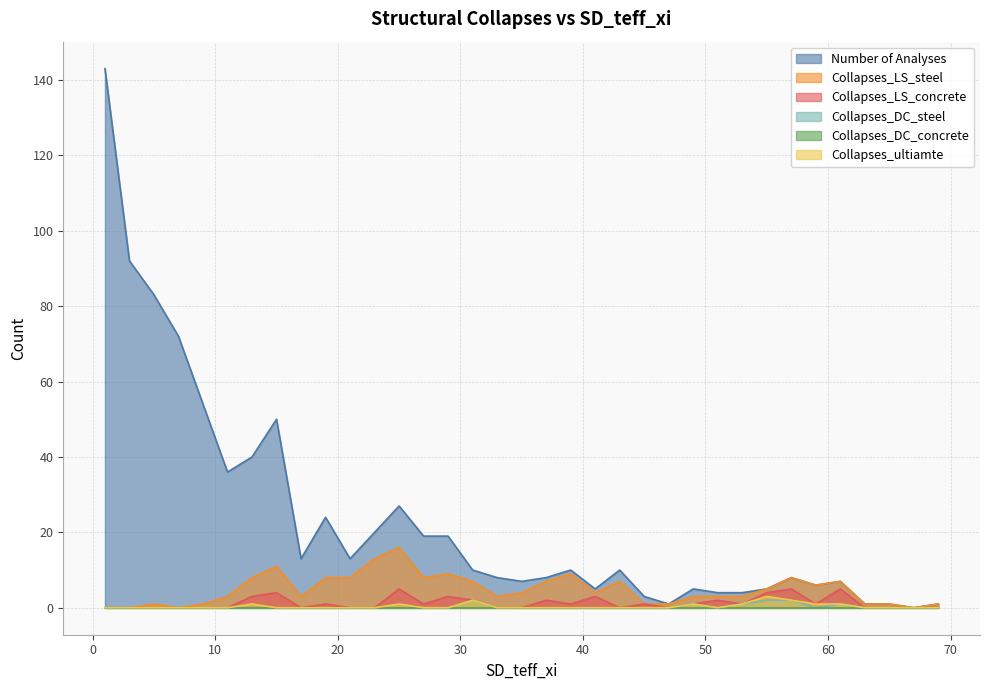

Which series has the largest range (max minus min)?

Number of Analyses